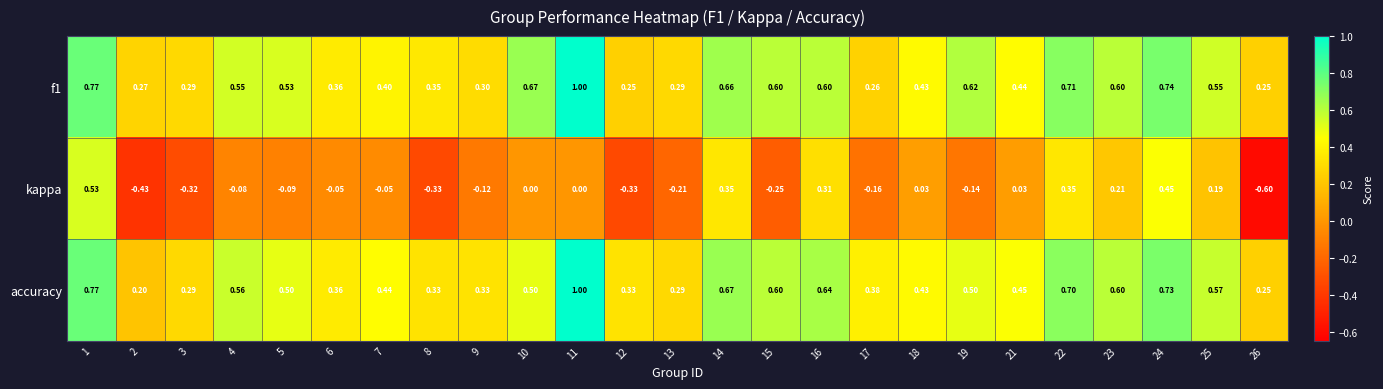

What is the total value across all series at 10?

1.2